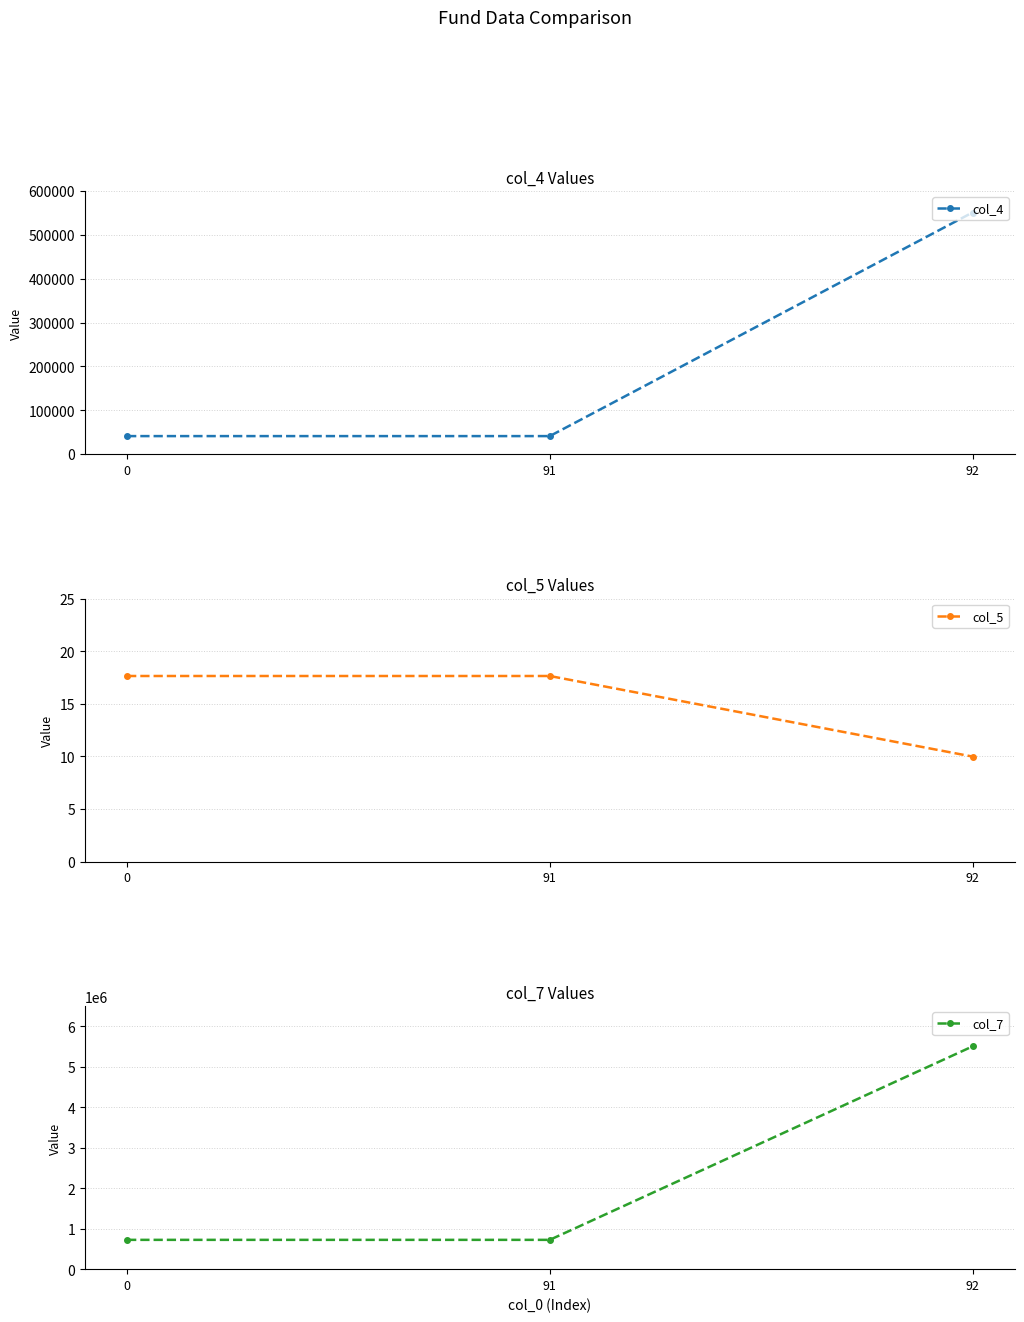

Reading left to right, extract all data points from this chart.

col_4: 41051.2	41051.2	551258.0
col_5: 17.6	17.6	10.0
col_7: 724553.7	724553.7	5506736.7